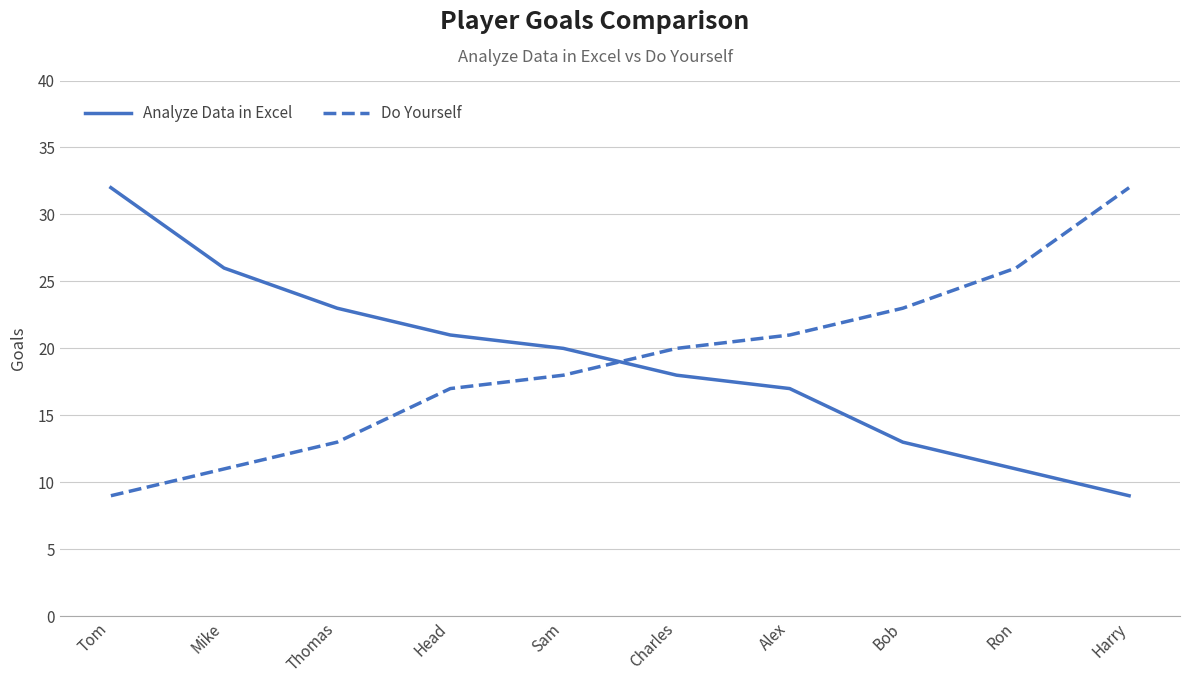

True or false: Analyze Data in Excel has more than 2 interior local peaks.

False